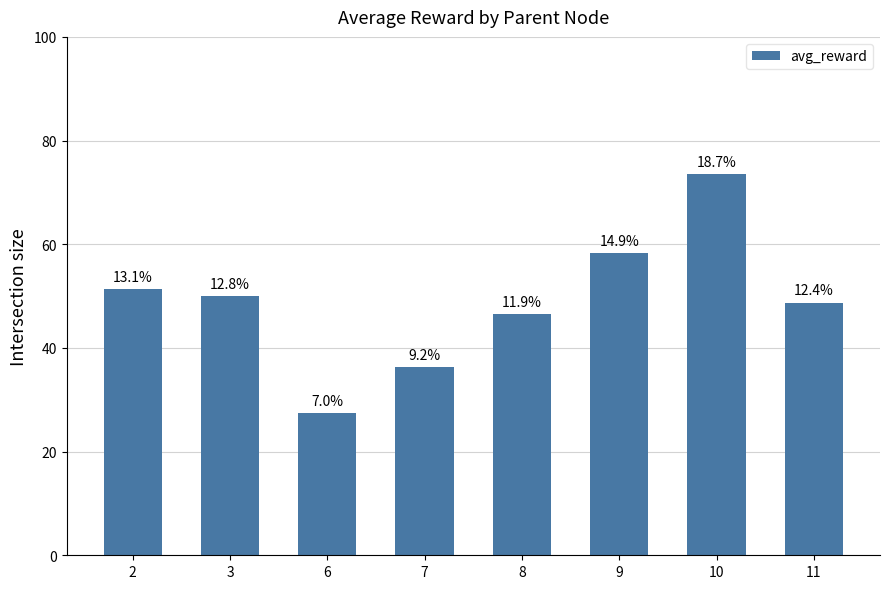

Are the bars horizontal?

No